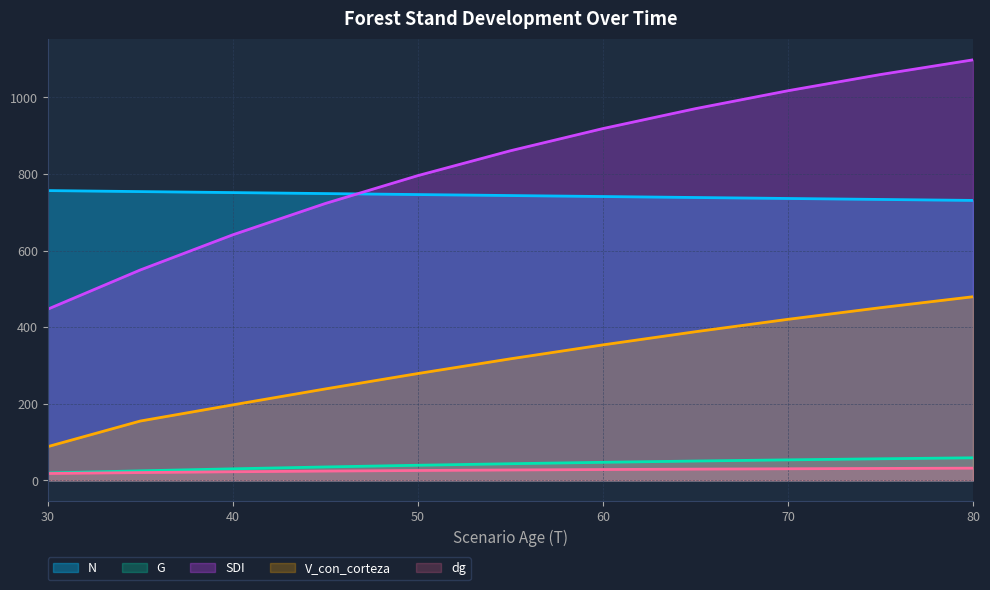

True or false: N and dg intersect in this chart.

False